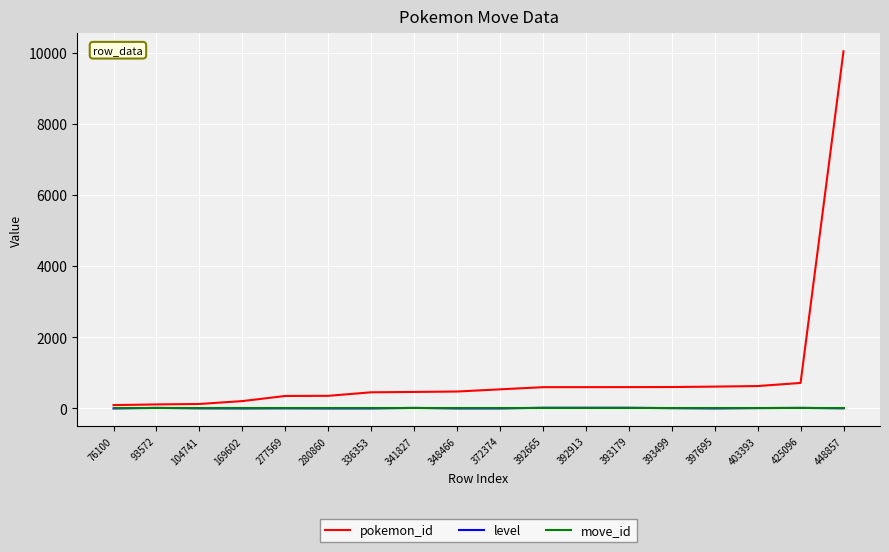

True or false: pokemon_id has a value of 208 at 169602.

True